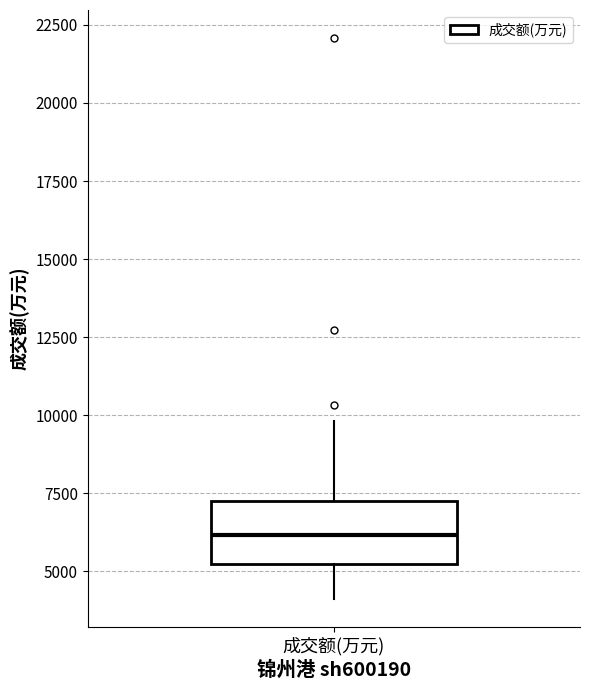

Transcribe this box plot: give where the median line is, the range the box spans, and where the two whiskers end, as read against the y-axis. The values are not printed on the chart, so give them approximately, as read against the axis.

median 6000, box 5000 to 7500, whiskers 4000 to 10000